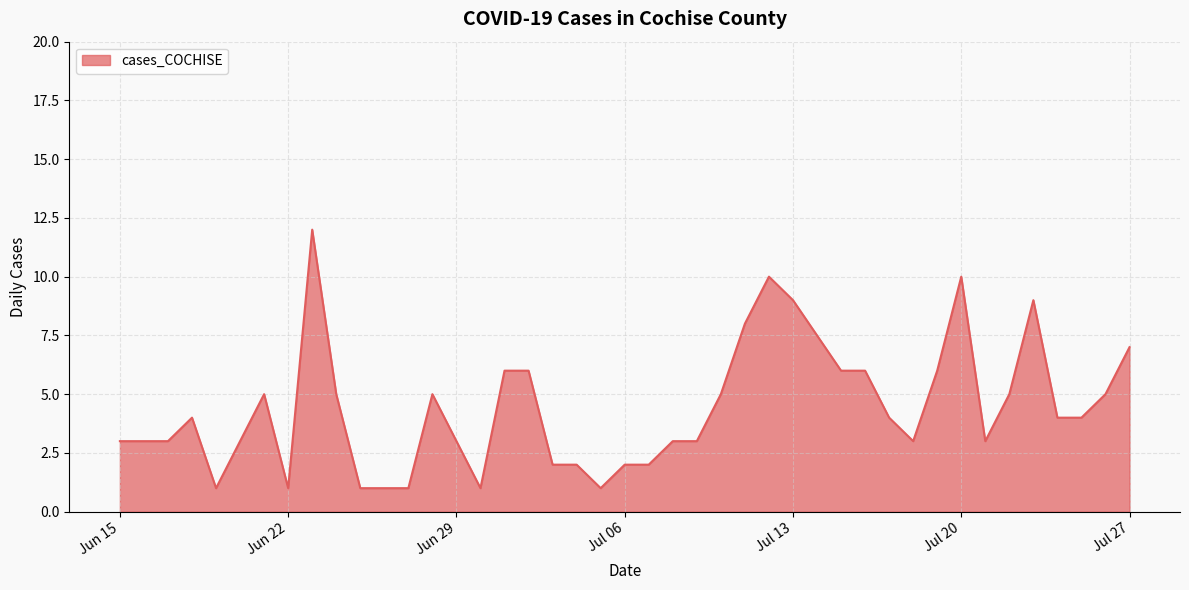

What is the average value?

4